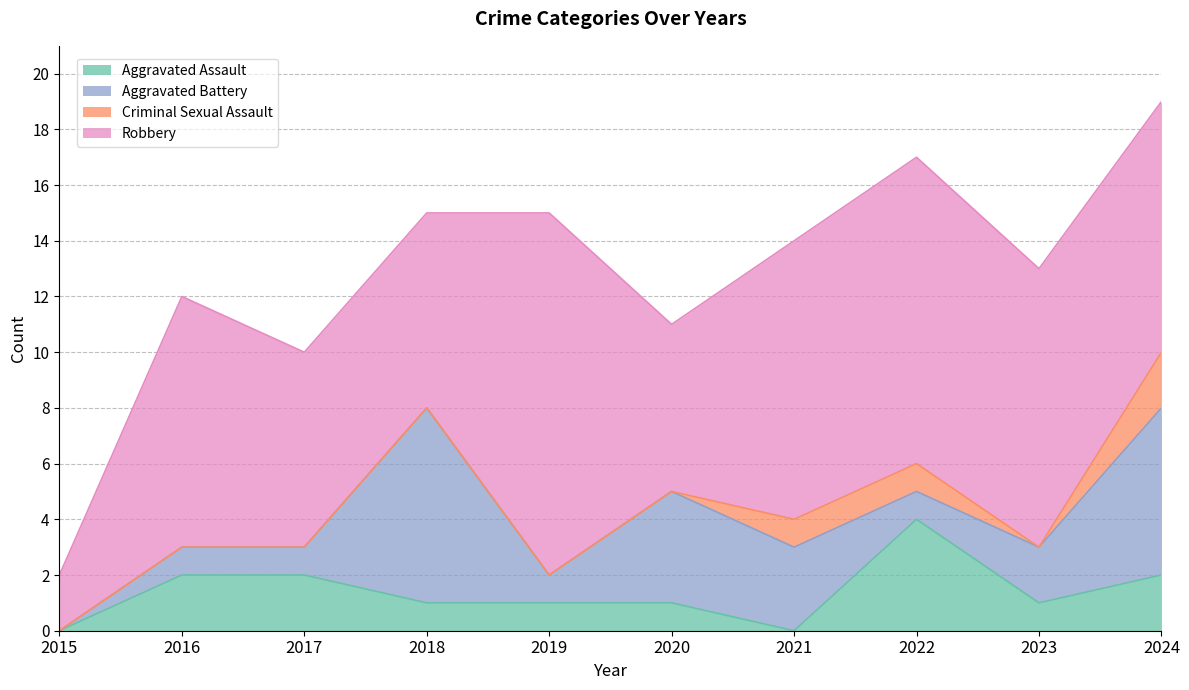

At which category is the sum across all series the highest?

2024